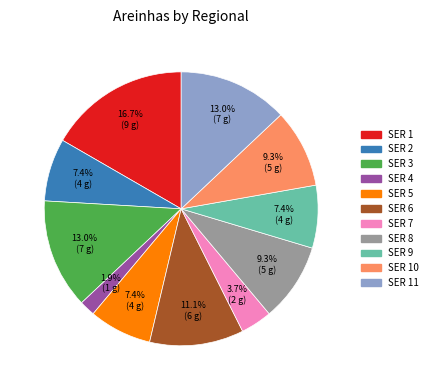

Is there any slice that represents more than half of the pie?

No